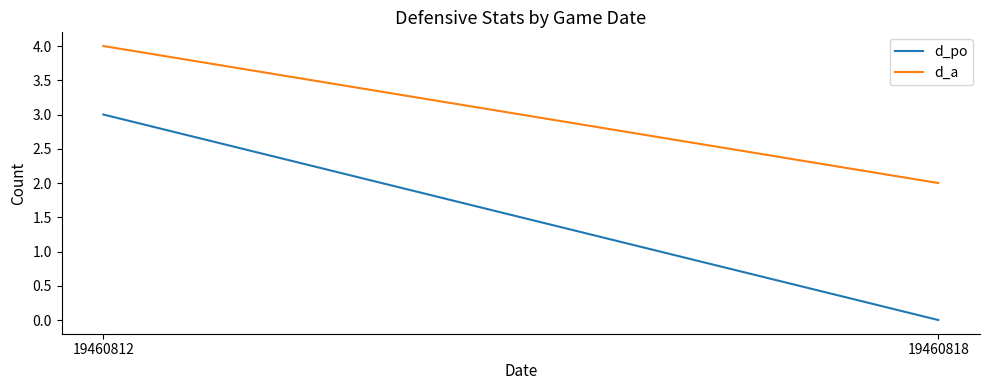

What is the maximum value shown in the chart?

4